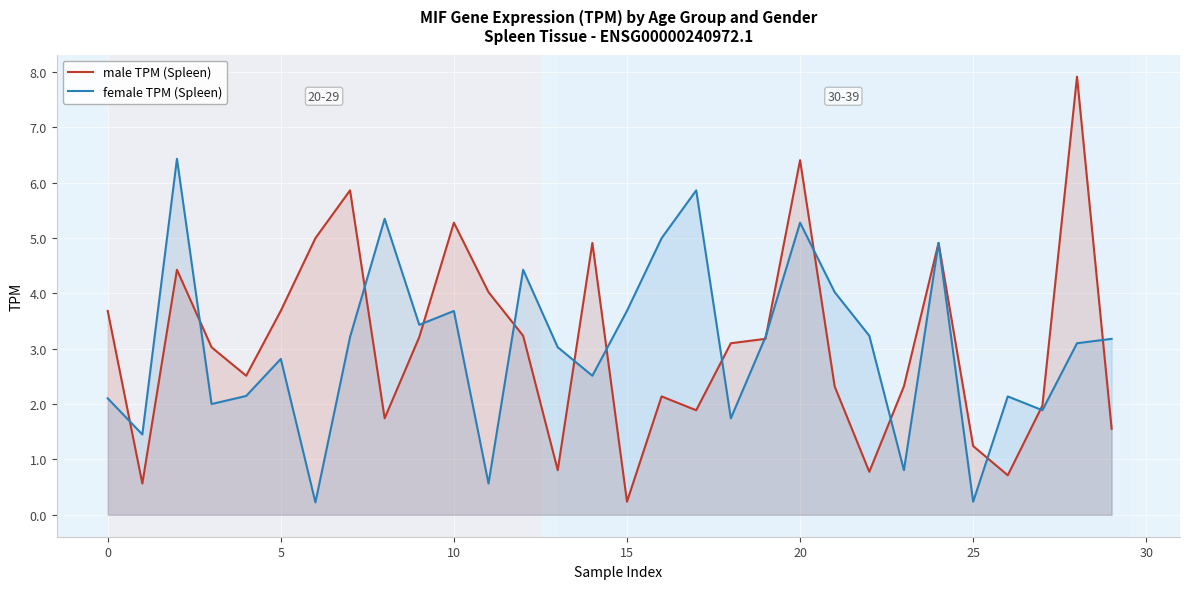

At how many categories does at least one series exceed 1?

30